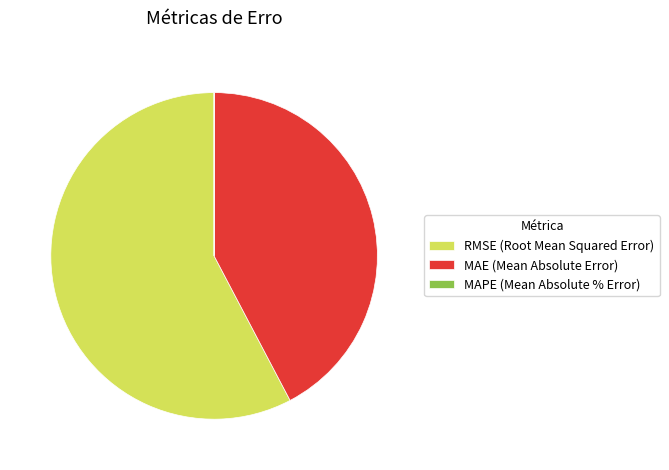

Which slice is the largest?

RMSE (Root Mean Squared Error)